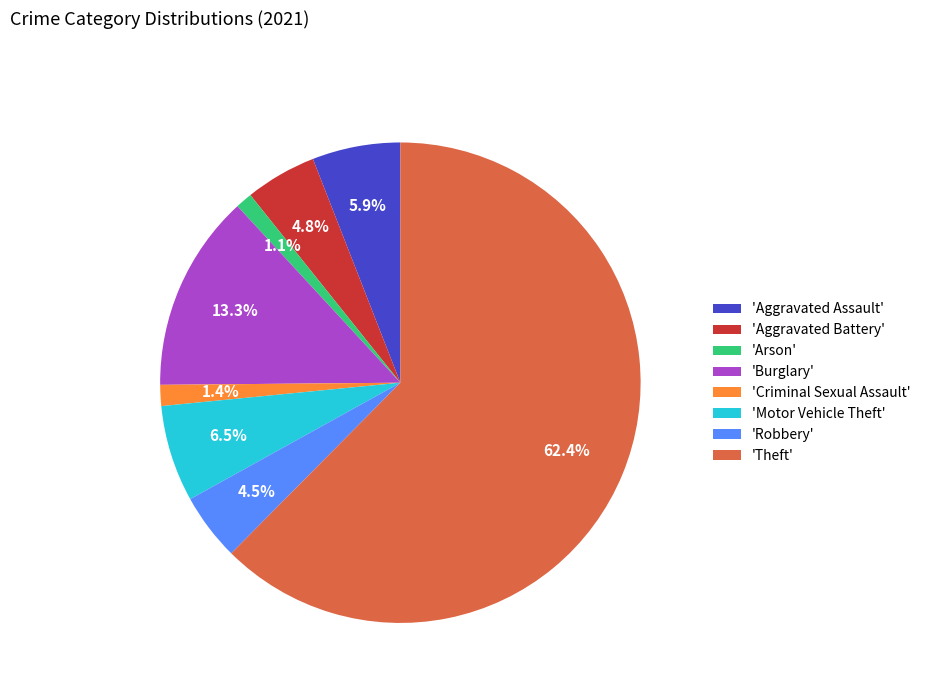

Is the sum of 'Robbery' and 'Theft' greater than half?

Yes